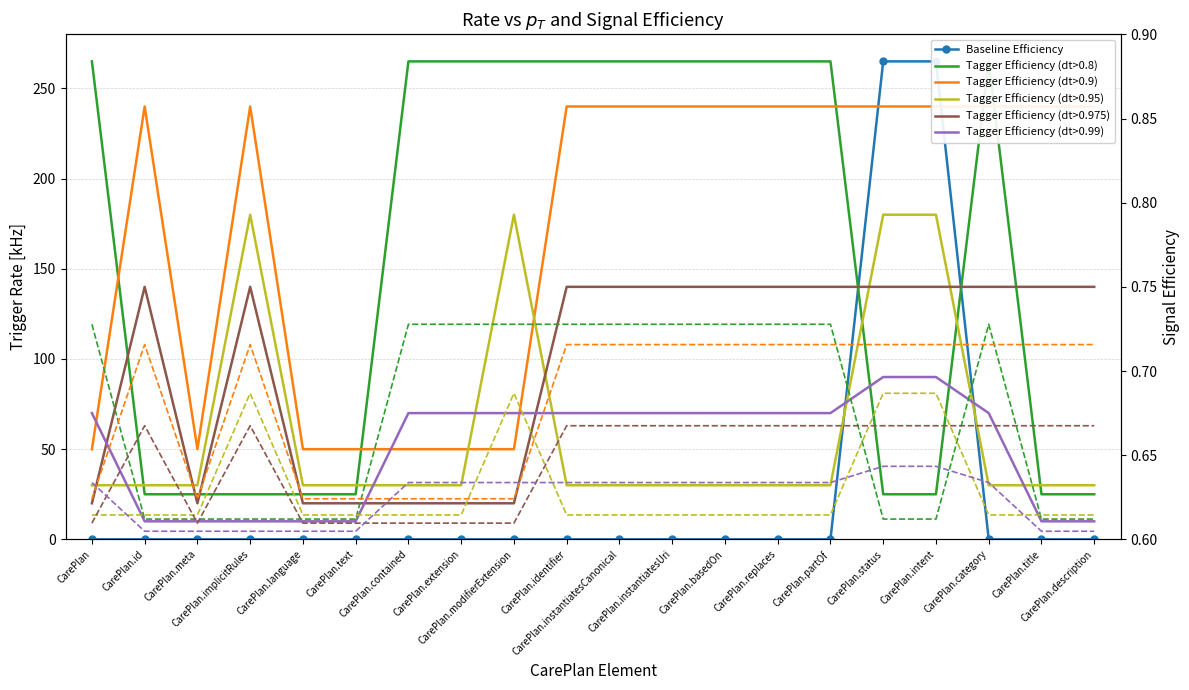

At CarePlan.title, list the series in order from largest to smallest.

Tagger Efficiency (dt>0.9), Tagger Efficiency (dt>0.975), Tagger Efficiency (dt>0.95), Tagger Efficiency (dt>0.8), Tagger Efficiency (dt>0.99), Baseline Efficiency